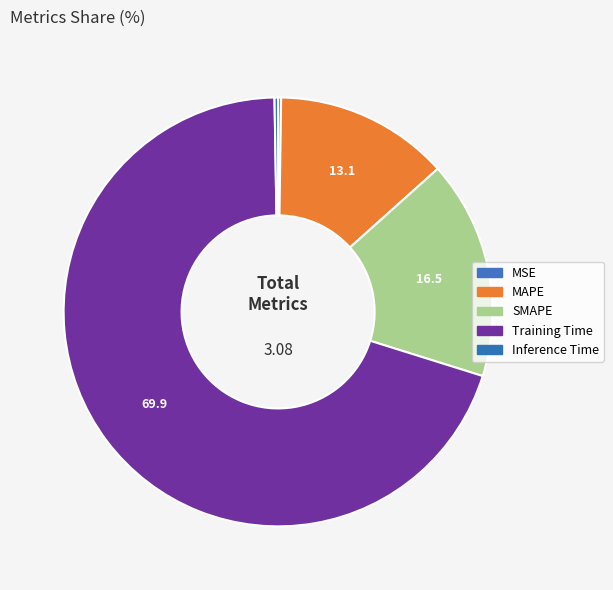

How many slices are in this pie chart?

5